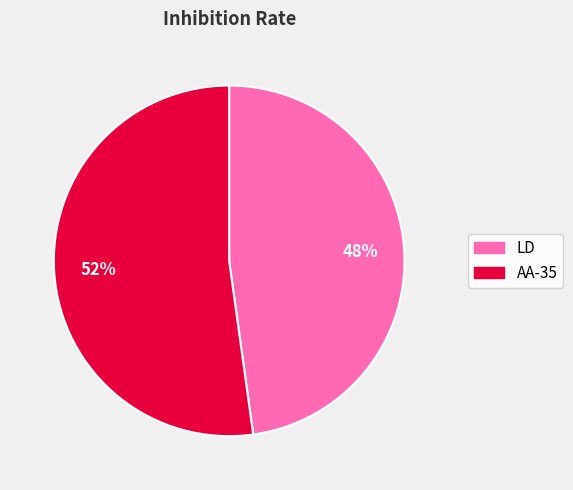

What percentage is the LD slice, to the nearest percent?

48%